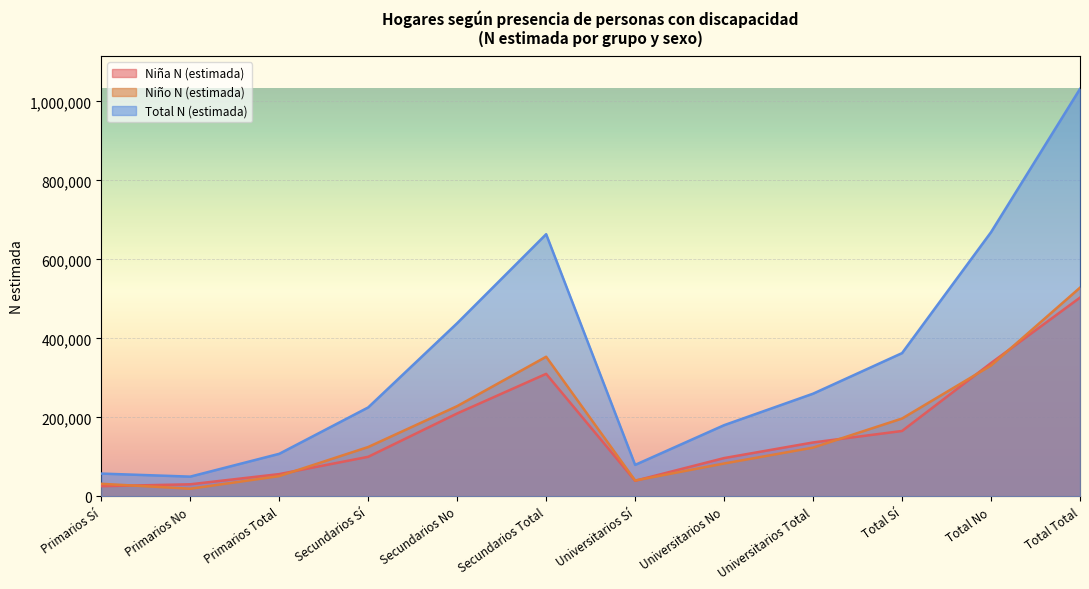

What is the minimum value for Total N (estimada)?

50062